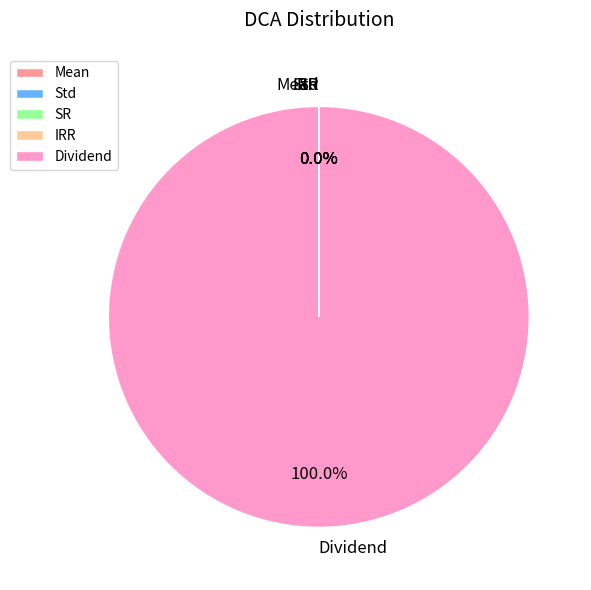

What is the largest slice in the pie chart?

Dividend